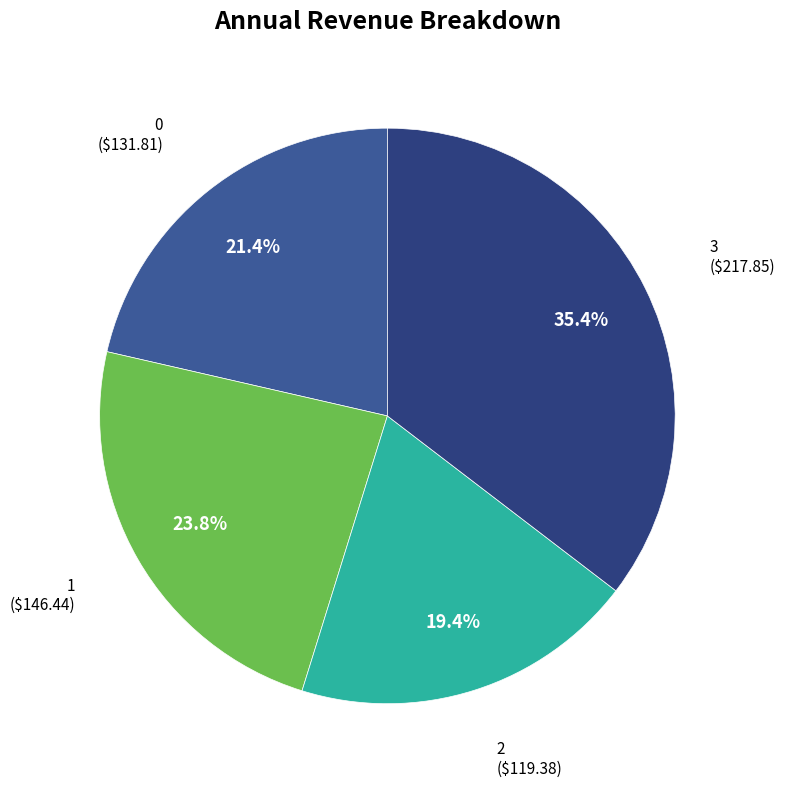

How much of the chart is everything except 3?

64.6%